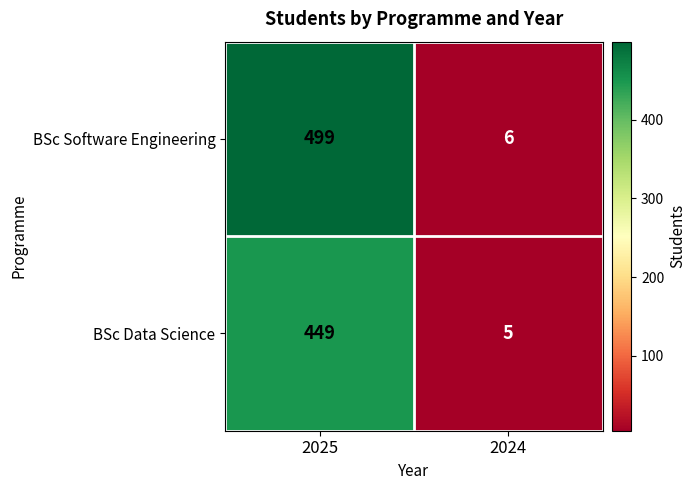

List the series in order of their peak value, highest first.

BSc Software Engineering, BSc Data Science